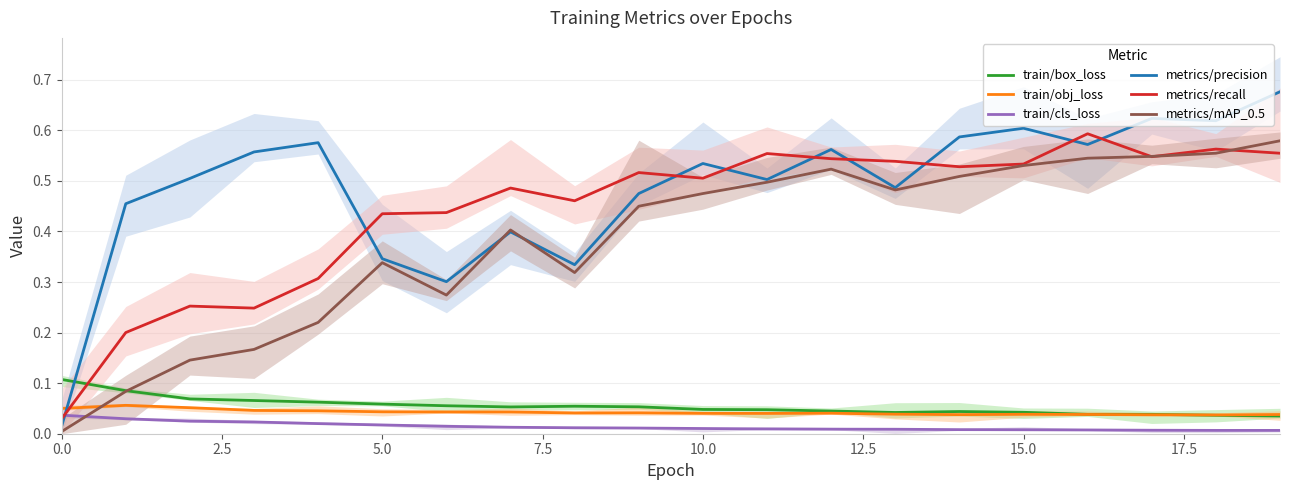

At 18, list the series in order from smallest to largest.

train/cls_loss, train/box_loss, train/obj_loss, metrics/mAP_0.5, metrics/recall, metrics/precision